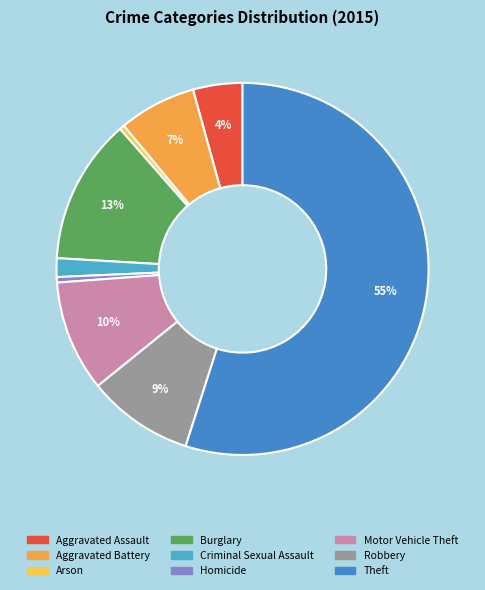

What percentage is NOT represented by Robbery?

90.8%